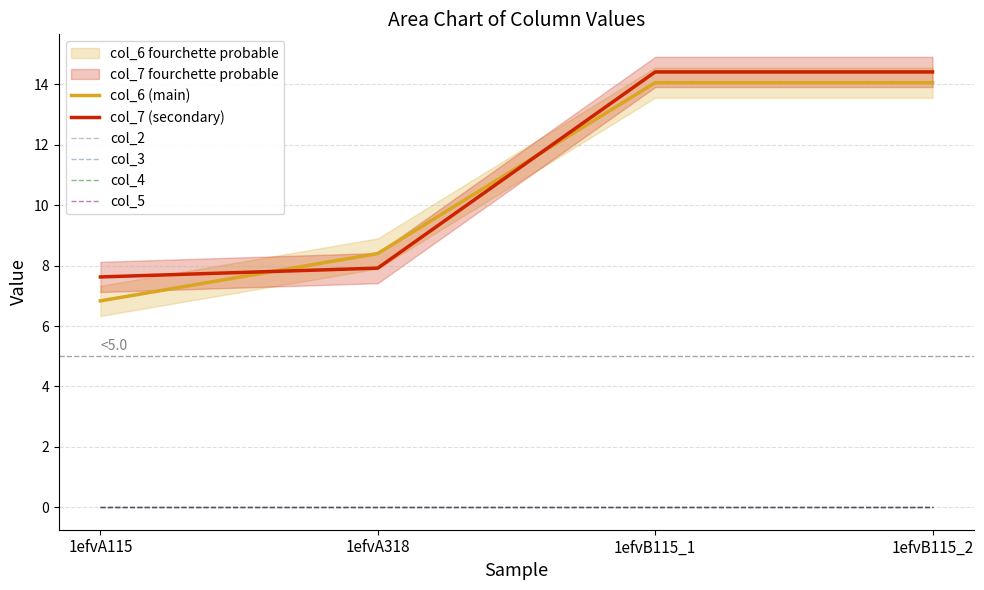

Count the number of data series in this chart.

6